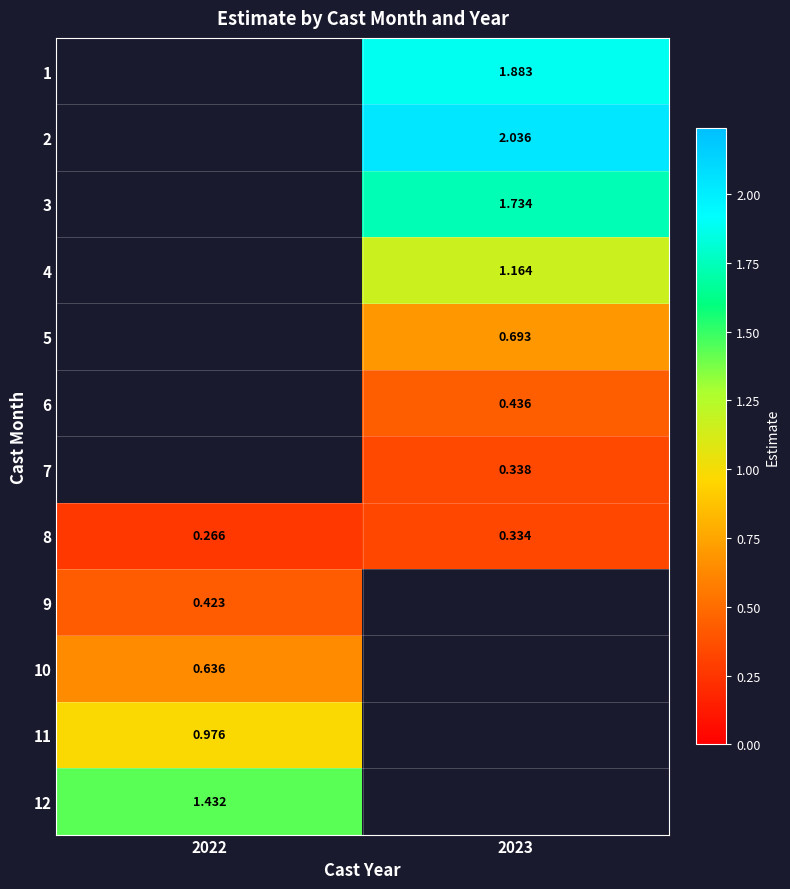

What is the maximum value shown in the chart?

2.0